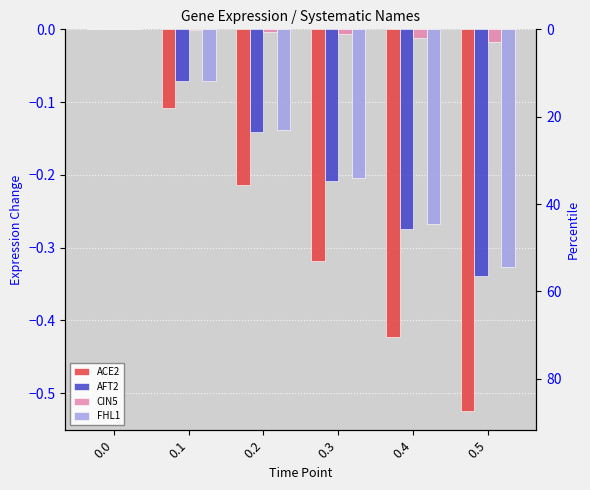

What is the difference between the highest and lowest values at 0.1?

0.1